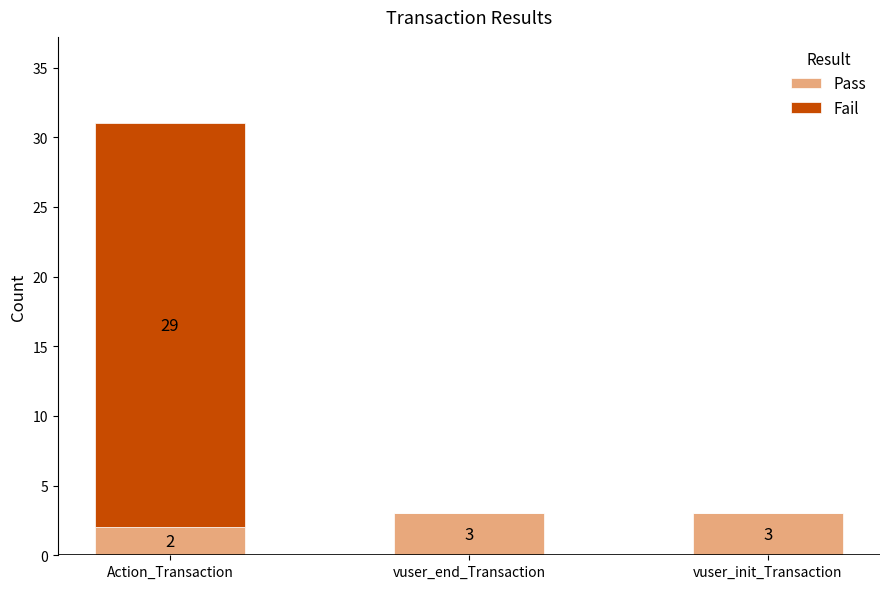

What is the maximum value for Pass?

3